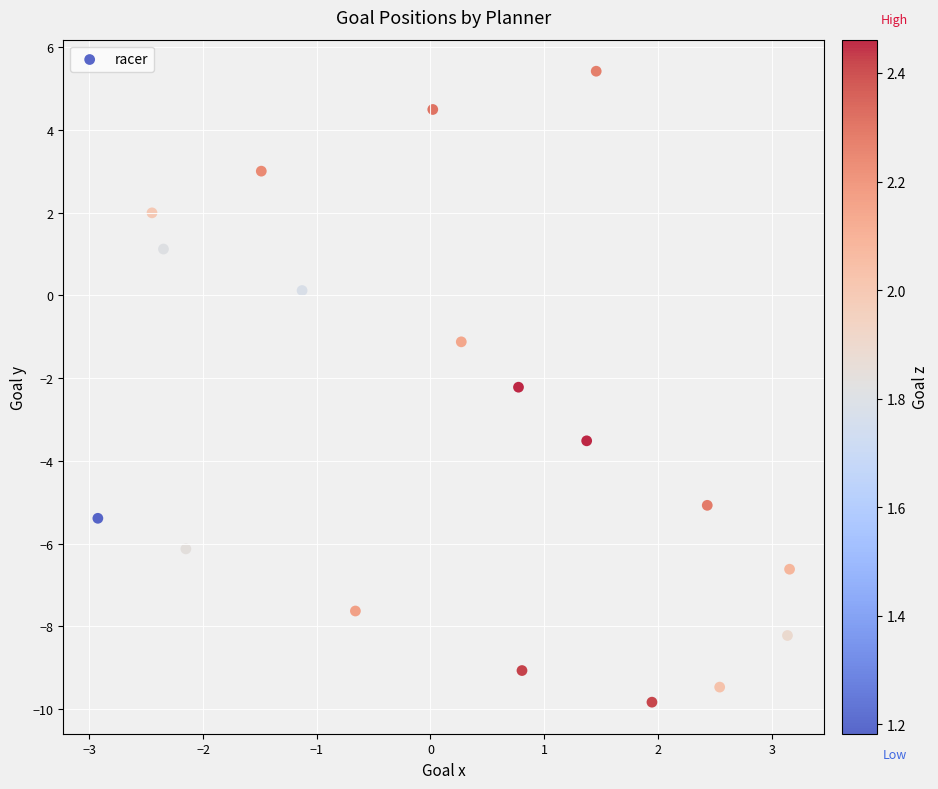

What Y value in the scatter plot is closest to -2?

-2.2